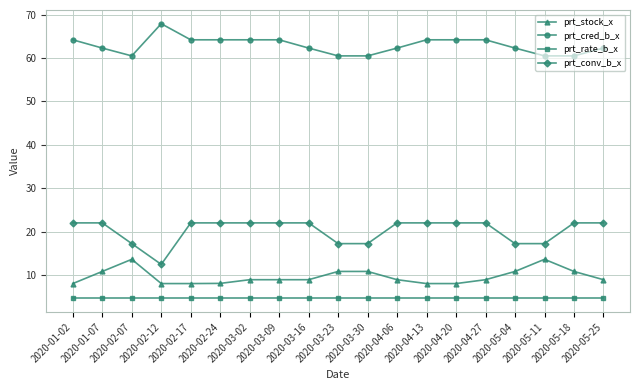

Read the prt_stock_x value at 2020-05-11.

13.7